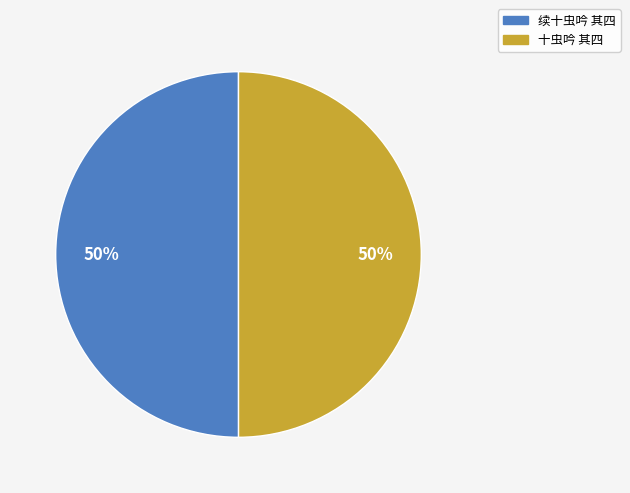

Do 十虫吟 其四 and 续十虫吟 其四 together represent more than half of the pie?

Yes